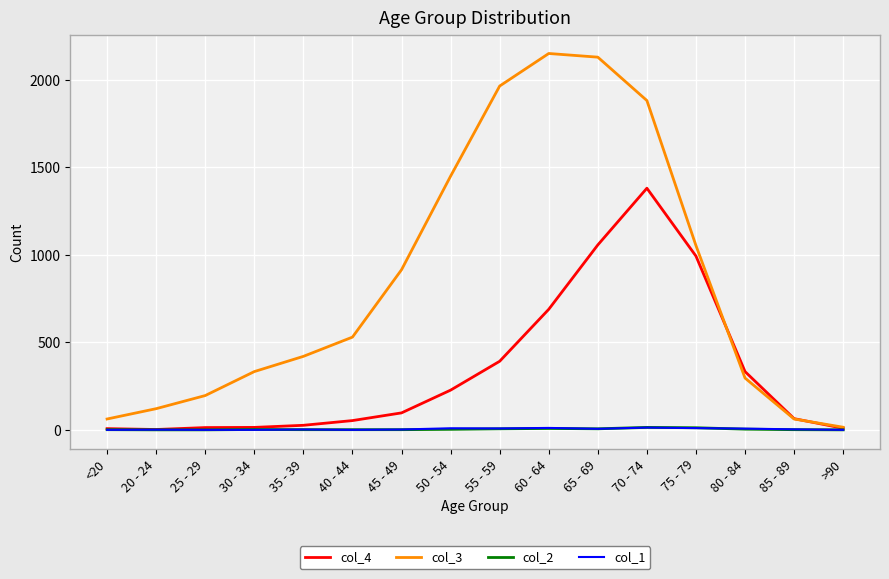

What is the spread (max minus min) of values at <20?

62